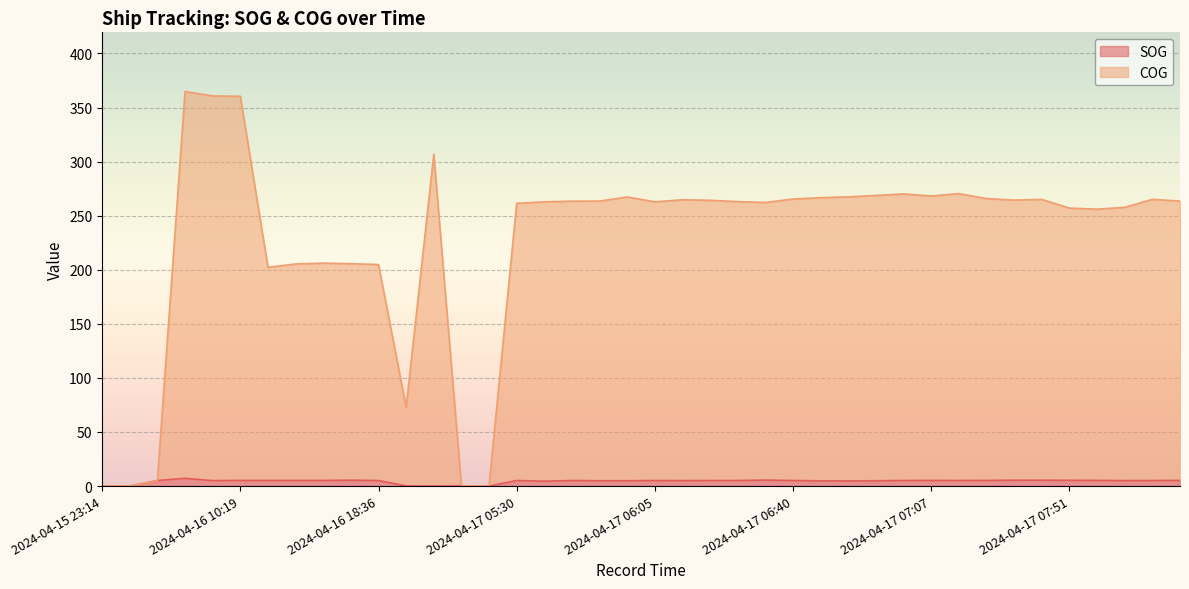

How many values in SOG are above zero?

36